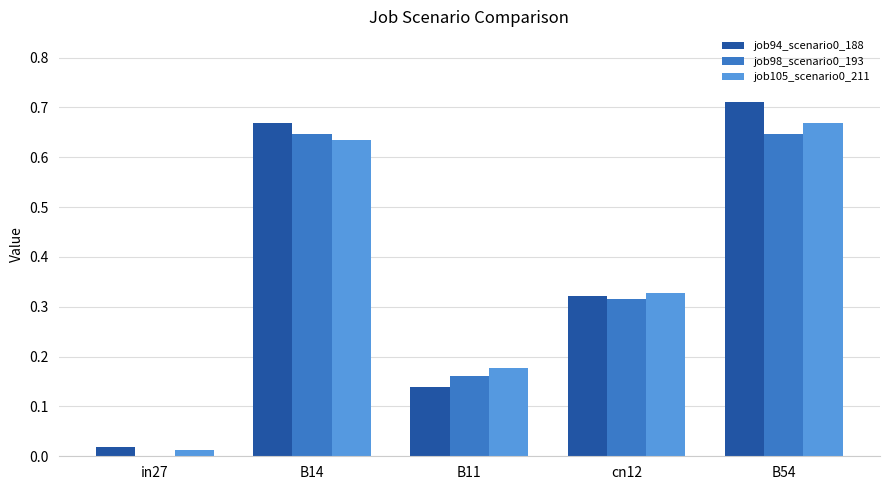

The value of job94_scenario0_188 at B54 is 0.5. True or false?

False